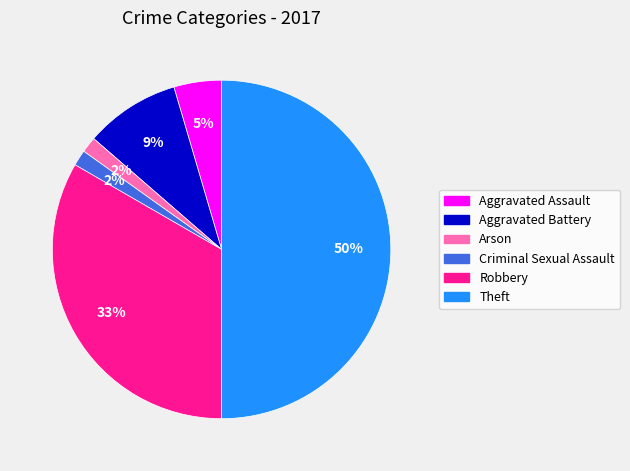

Is it true that Criminal Sexual Assault is 2% of the pie?

True